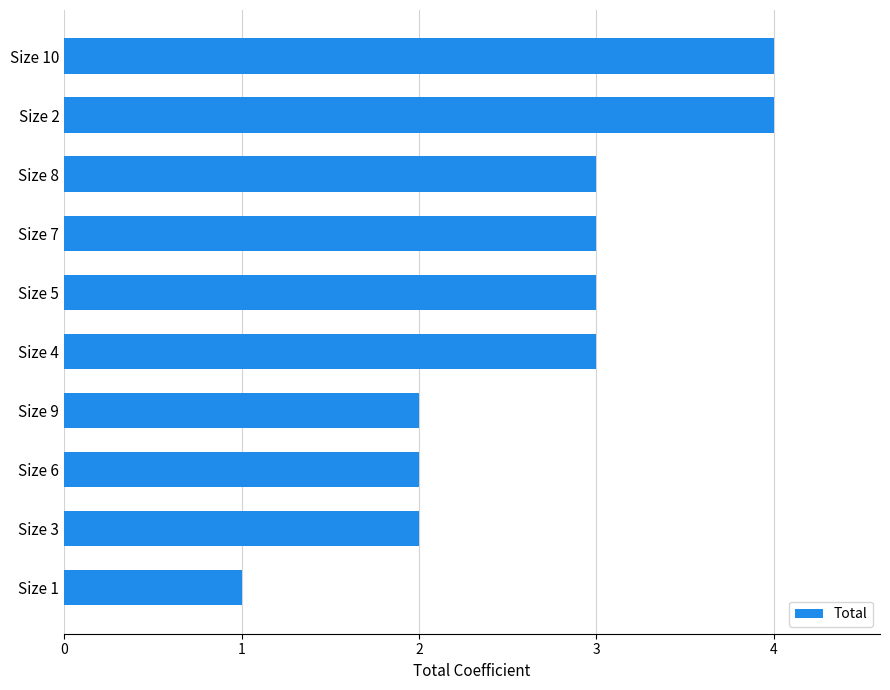

How many bars are there in total?

10